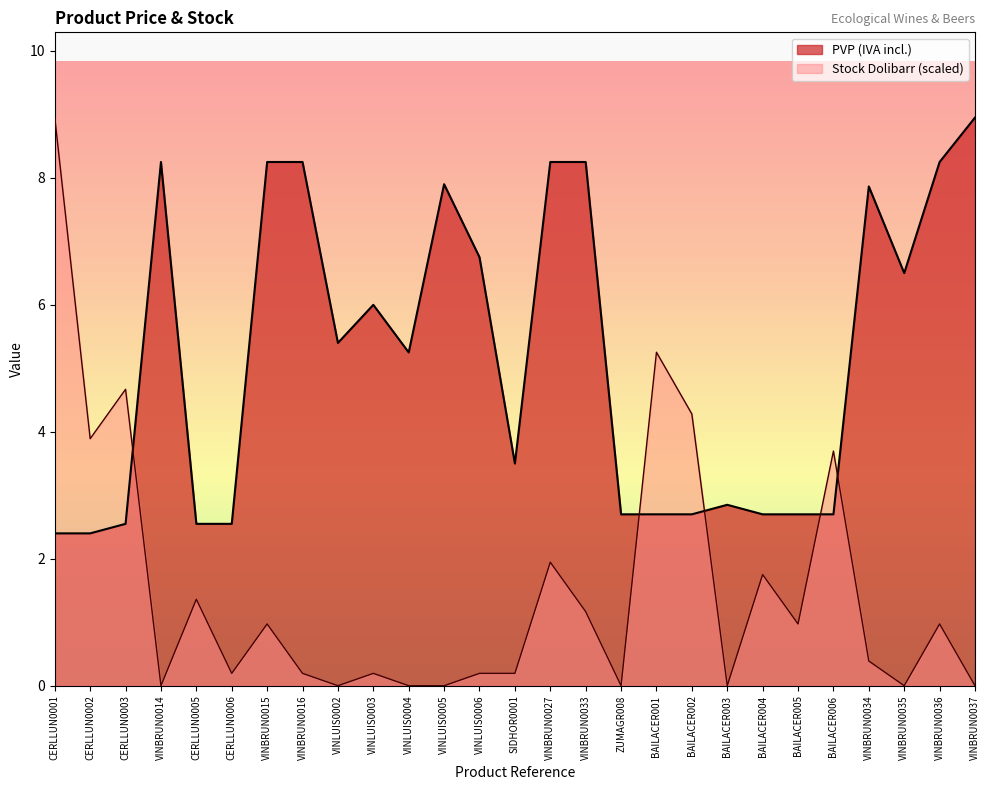

Is it true that Stock Dolibarr equals 1.4 at CERLLUN0005?

True